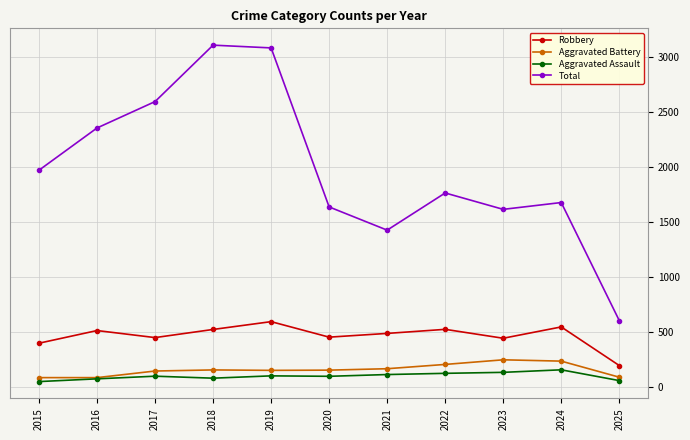

Does the chart have visible grid lines?

Yes